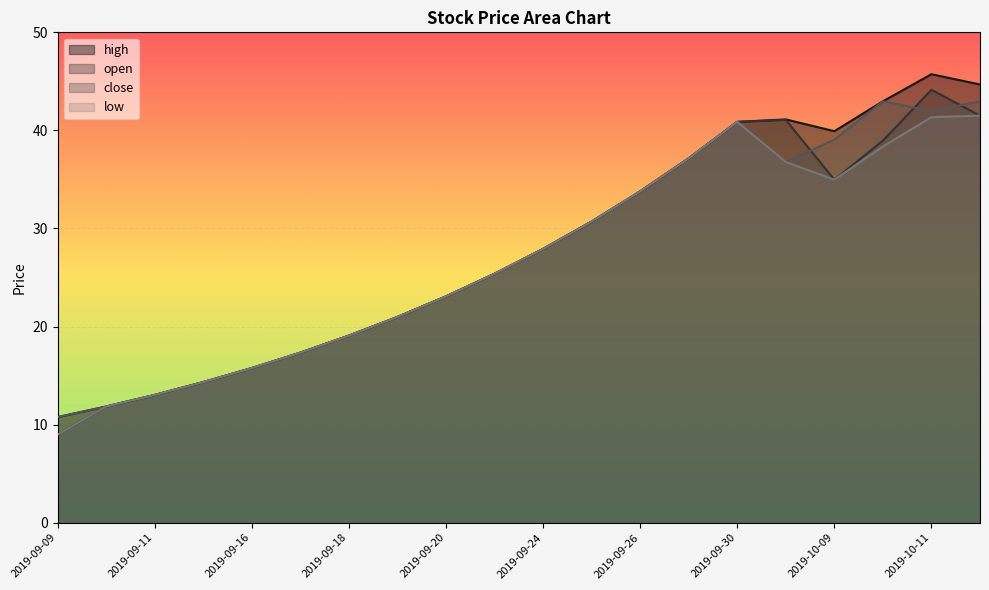

Which has a higher value, 2019-10-10 or 2019-10-14?

2019-10-14